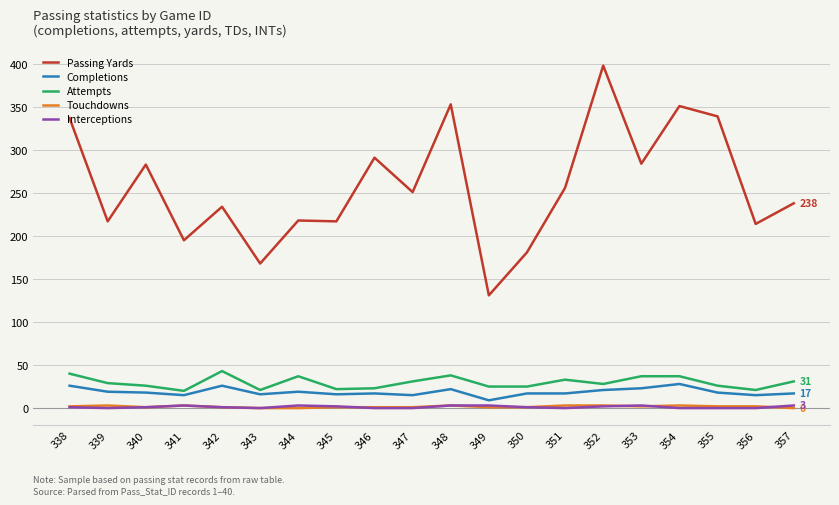

At which category does the chart reach its peak across all series?

352